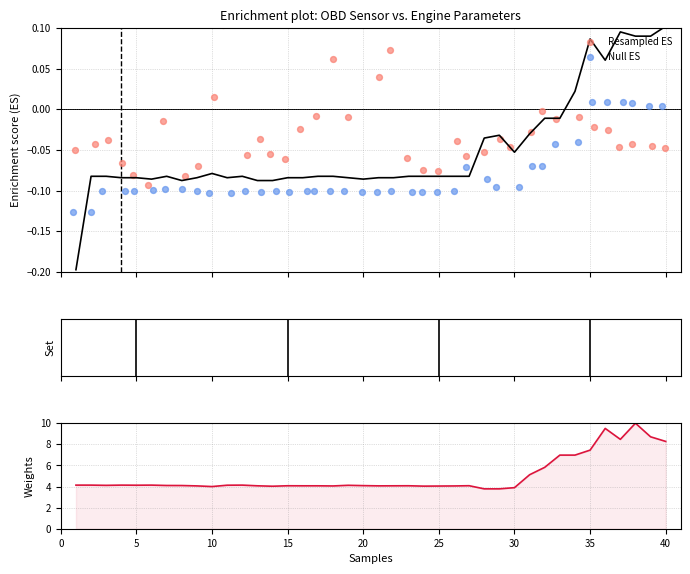

At how many categories does at least one series exceed 1?

40